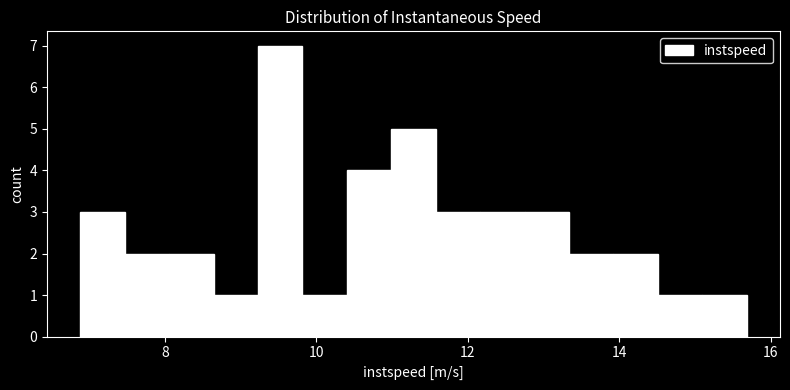

Around what value on the x-axis is the tallest bar? Give the approximate position of its centre, as read against the axis.

9.6